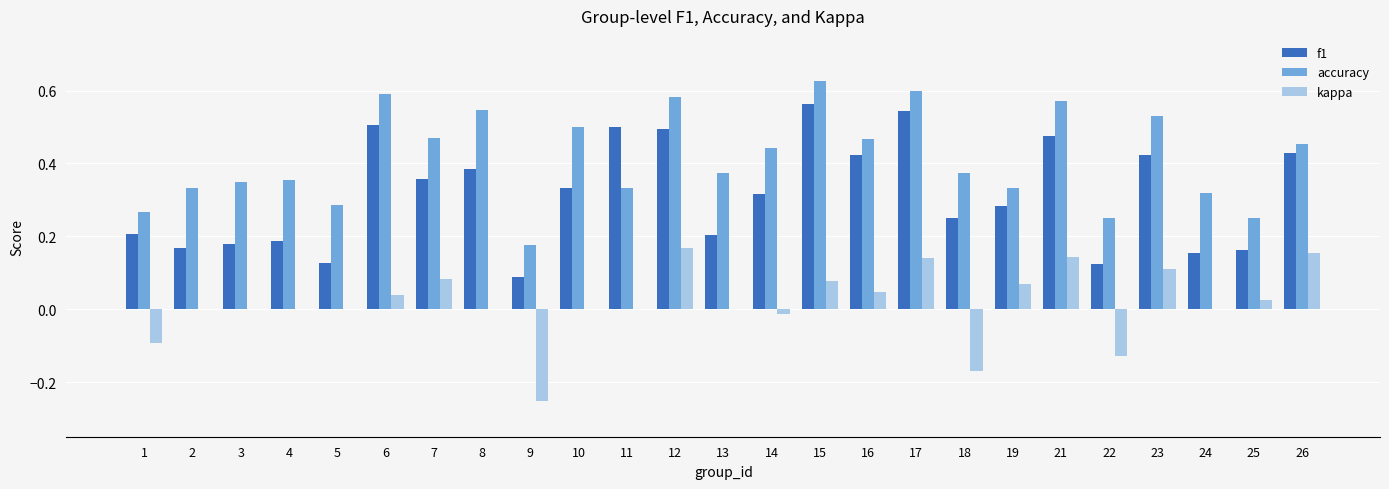

Which category has the highest value across all series?

15